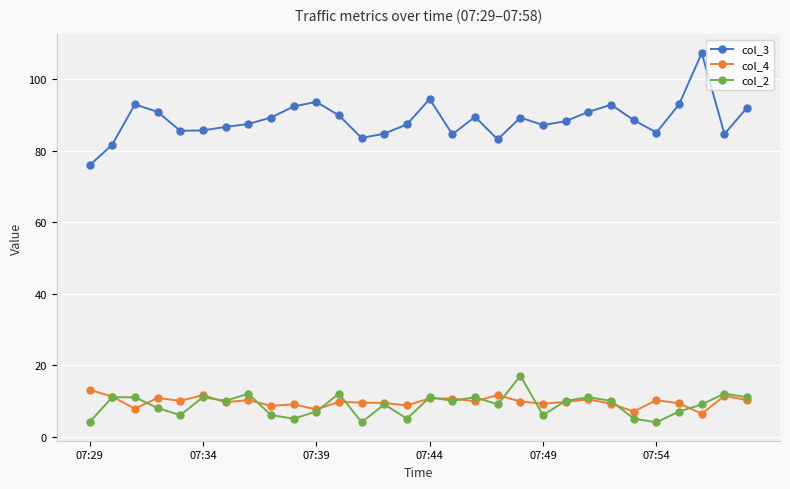

List the series in order of their peak value, highest first.

col_3, col_2, col_4